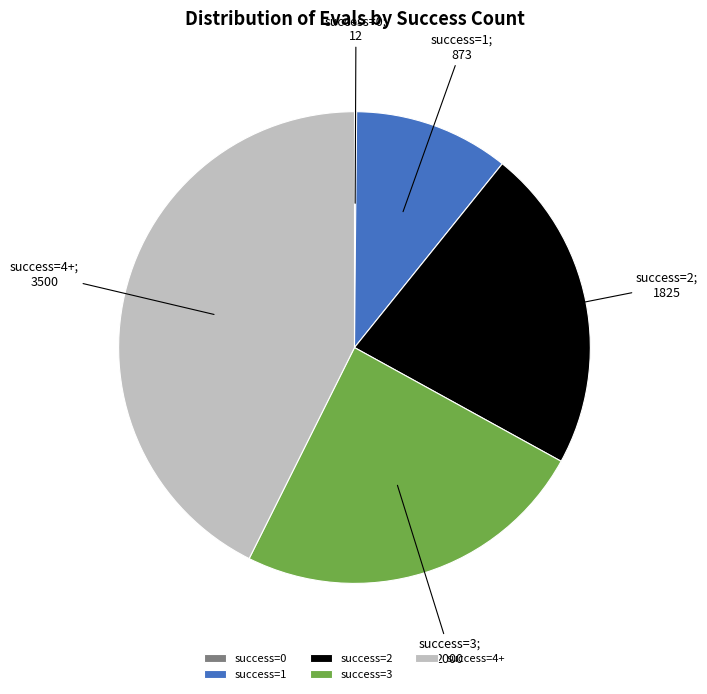

Does success=1 represent more than half of the total?

No